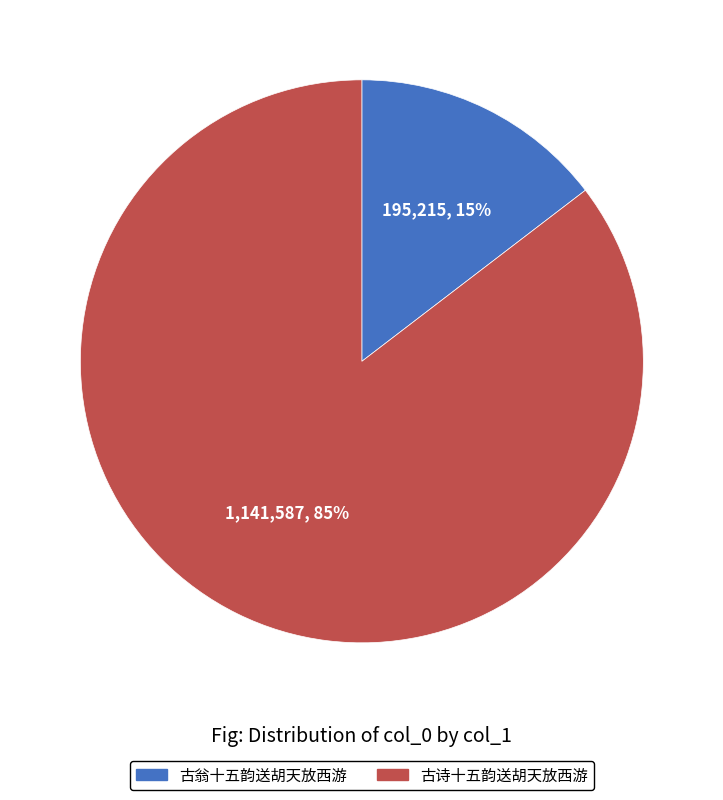

What is the smallest slice in the pie chart?

古翁十五韵送胡天放西游